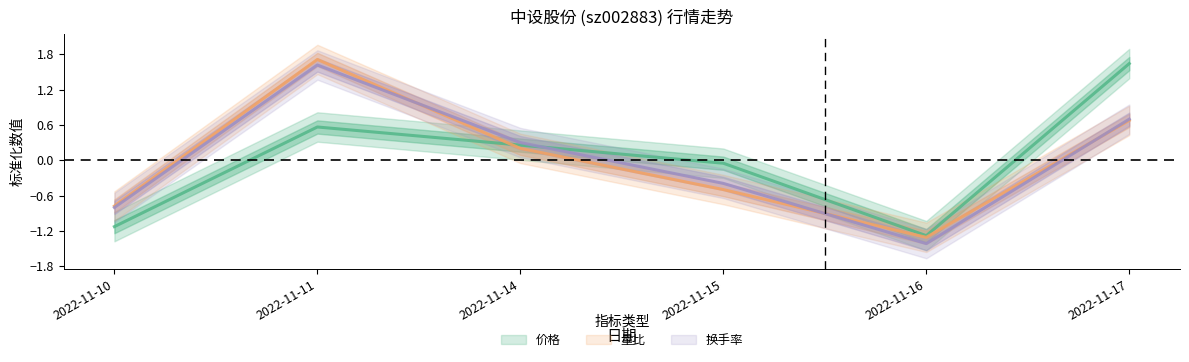

Is the value of 换手率 at 2022-11-15 greater than the value of 价格 at 2022-11-11?

No